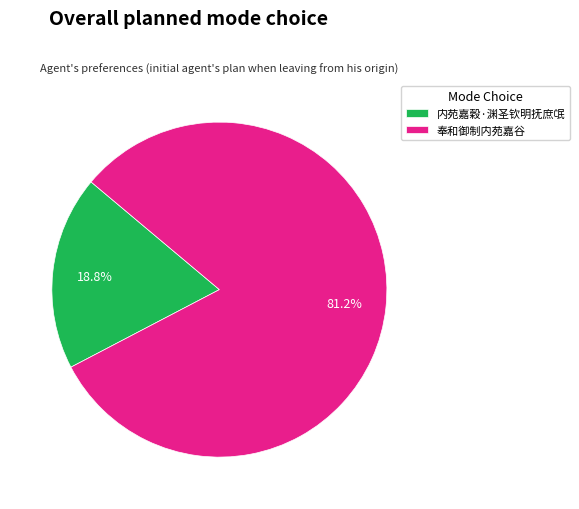

Which category has the biggest portion of the pie?

奉和御制内苑嘉谷